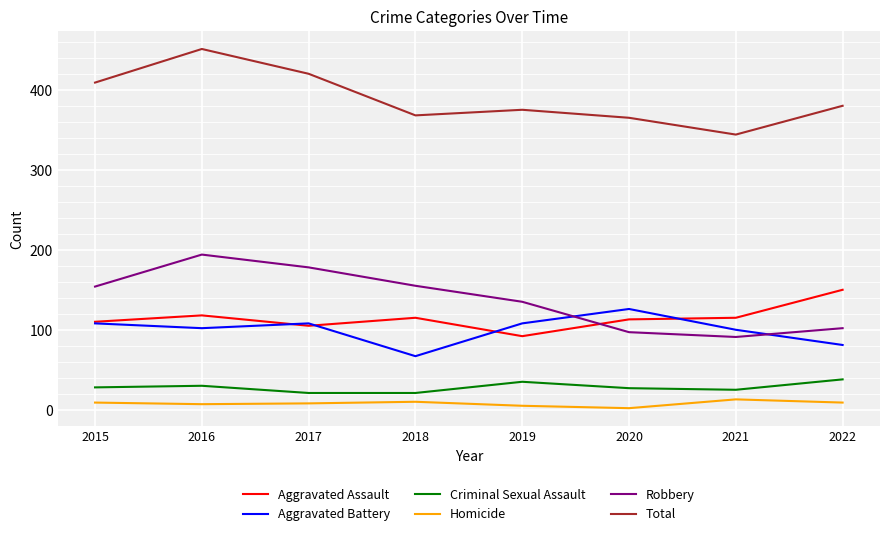

The value of Total at 2015 is 533. True or false?

False